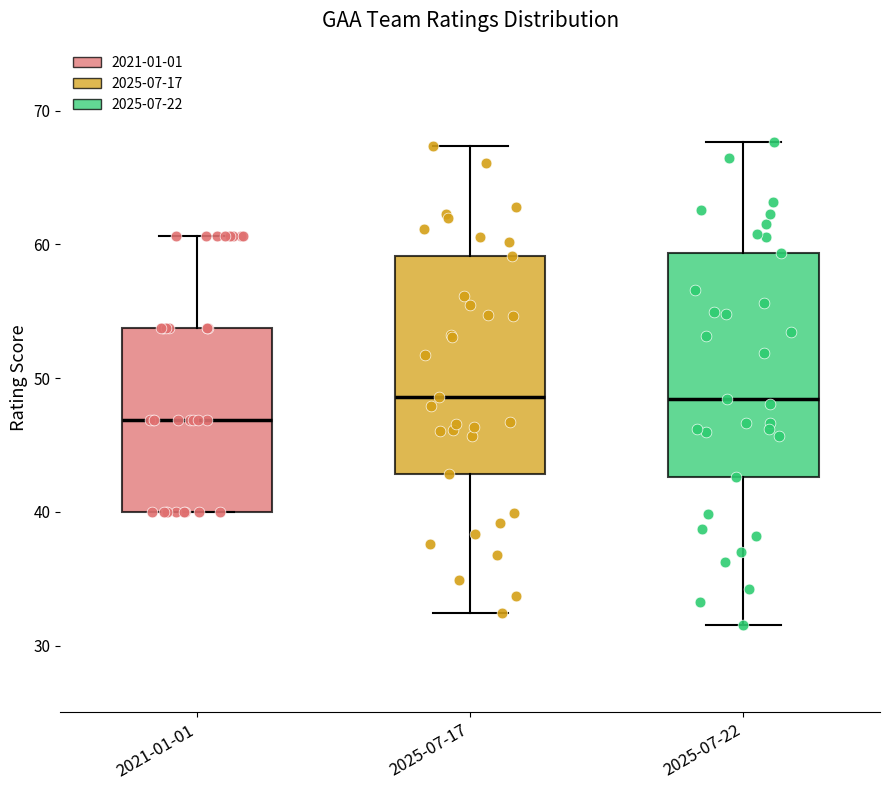

Reading left to right, transcribe this box plot: for each box, give where its median line is, the range the box spans, and where its two whiskers end, as read against the y-axis. The values are not printed on the chart, so give them approximately, as read against the axis.

2021-01-01: median 47, box 40 to 54, whiskers 40 to 61
2025-07-17: median 49, box 43 to 59, whiskers 32 to 67
2025-07-22: median 48, box 43 to 59, whiskers 32 to 68